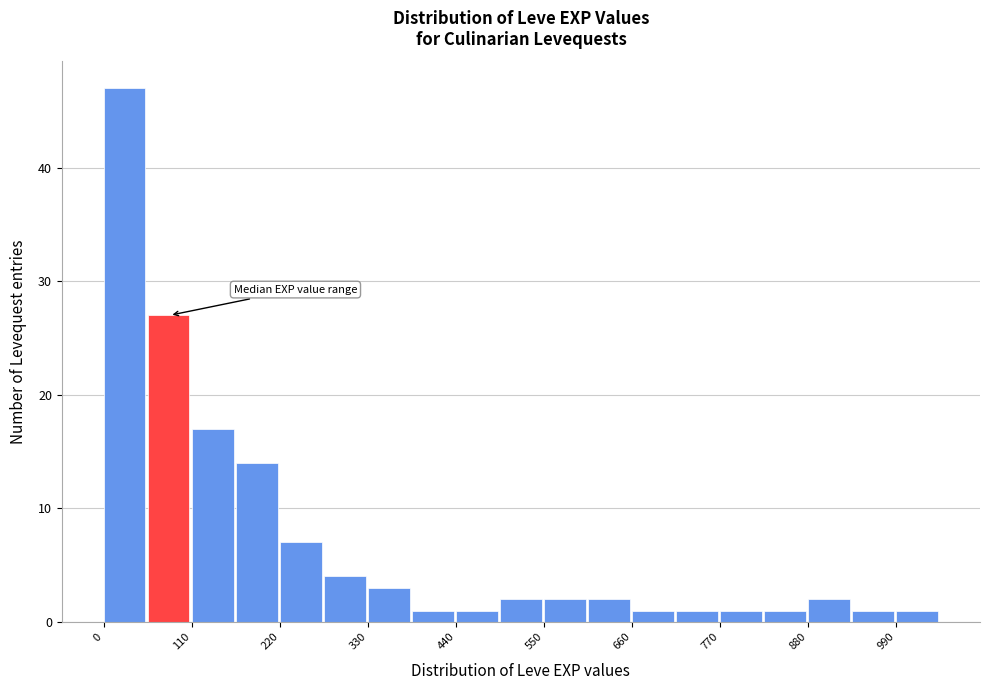

Read against the x-axis, roughly where is the centre of the tallest bar?

20